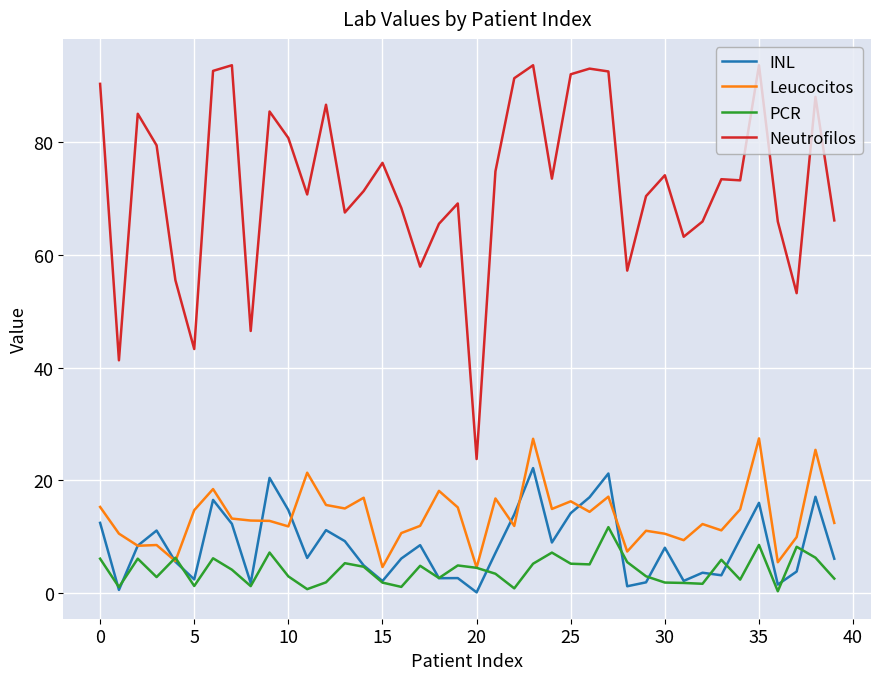

What is the greatest value displayed?

93.6